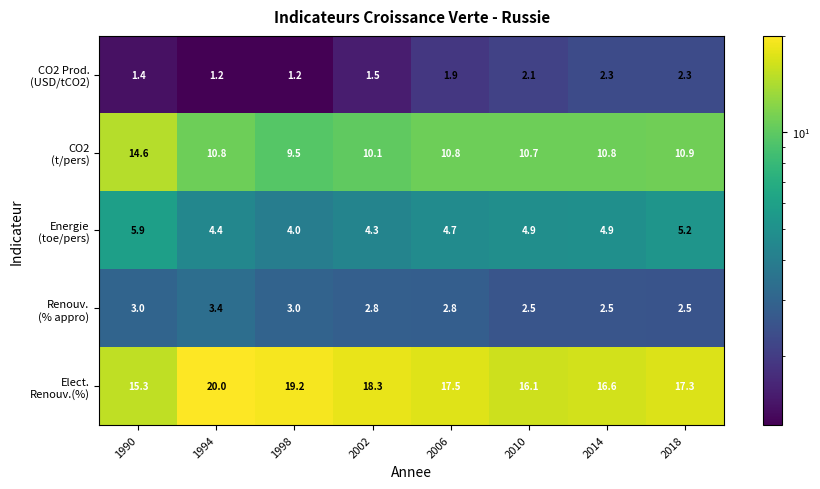

What is the spread (max minus min) of values at 2018?

15.0